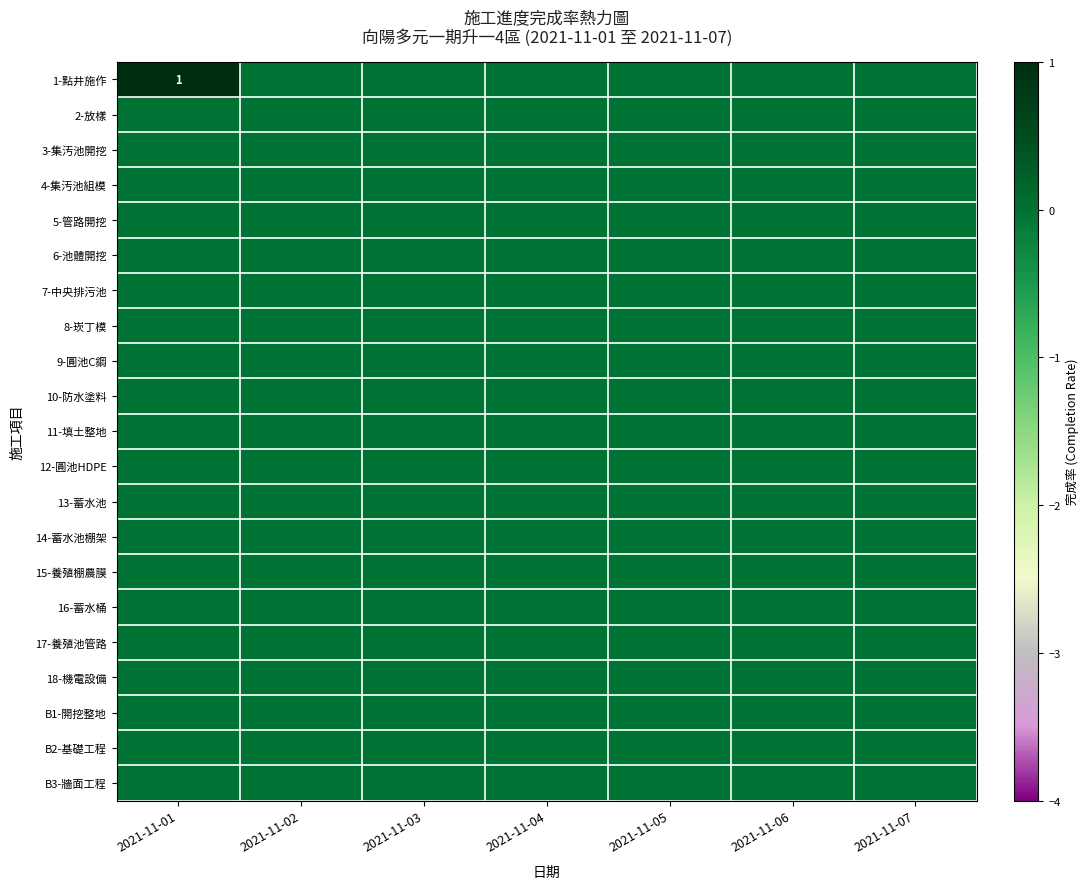

Which category has the lowest value across all series?

2021-11-02